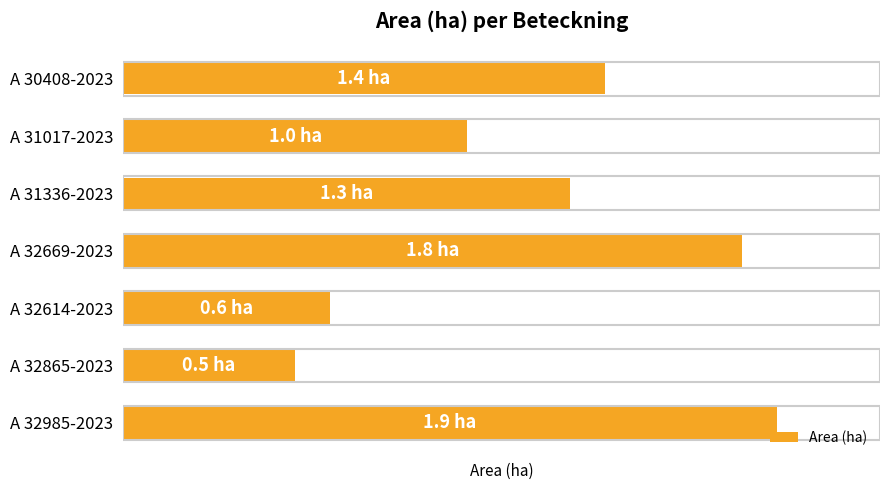

Does the chart contain any negative values?

No